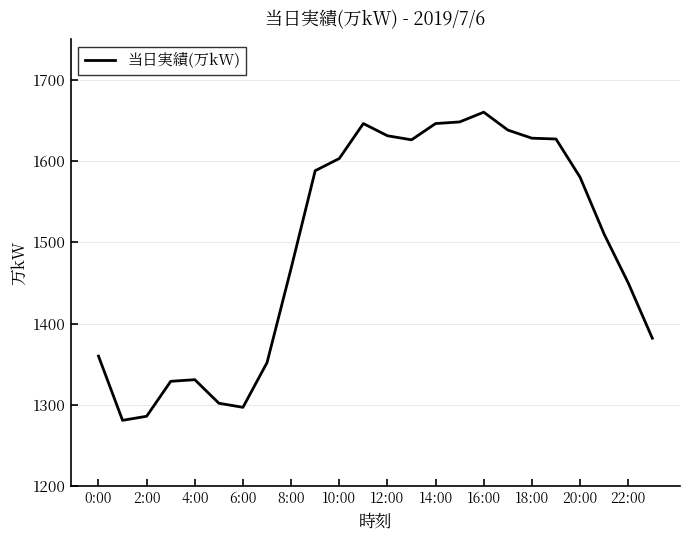

The value at 10:00 is 1603. True or false?

True